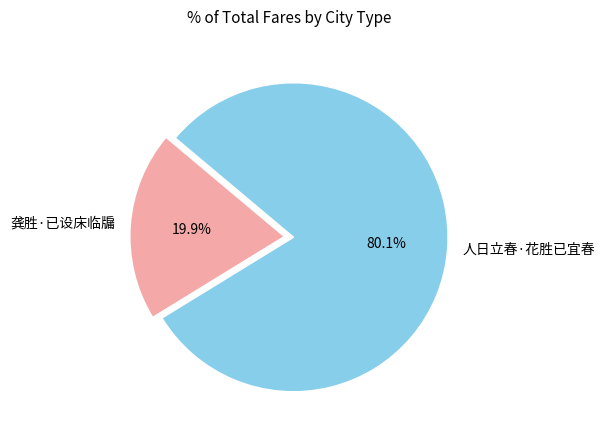

What is the total percentage of 人日立春·花胜已宜春 and 龚胜·已设床临牖?

100.0%